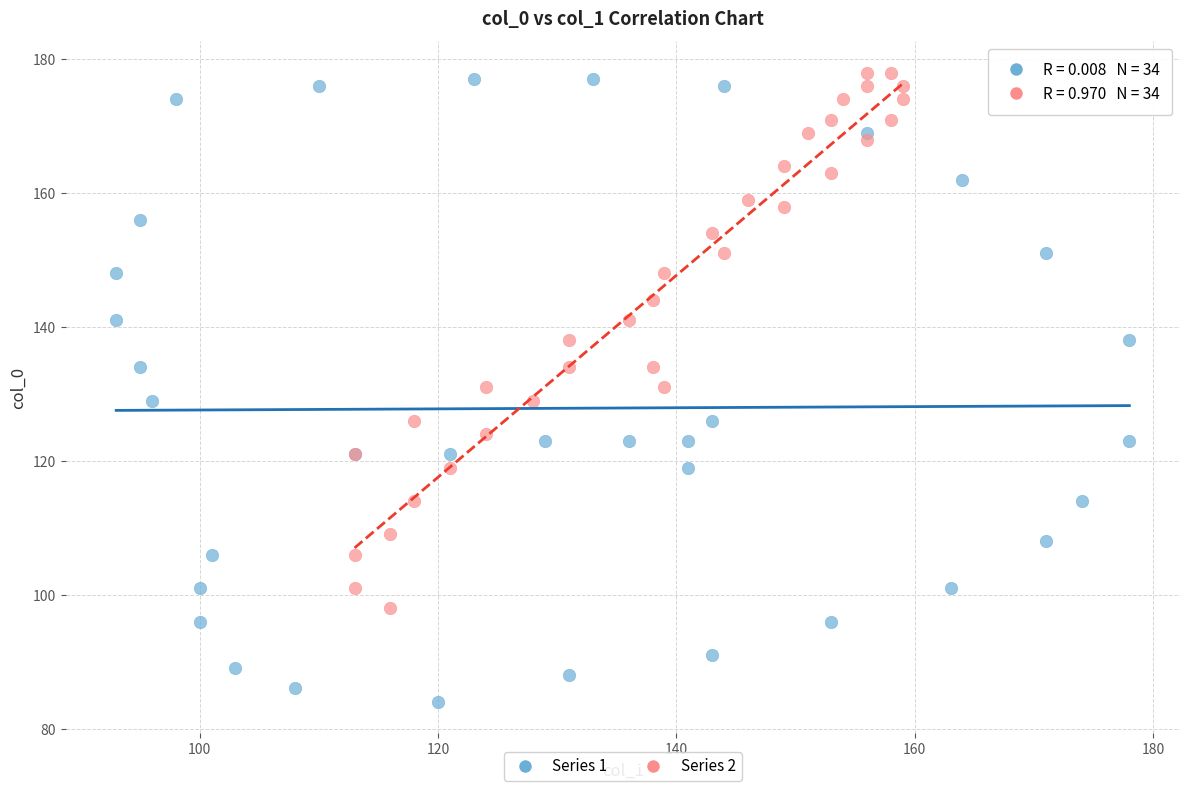

Which series has the widest spread of Y values?

Series 1